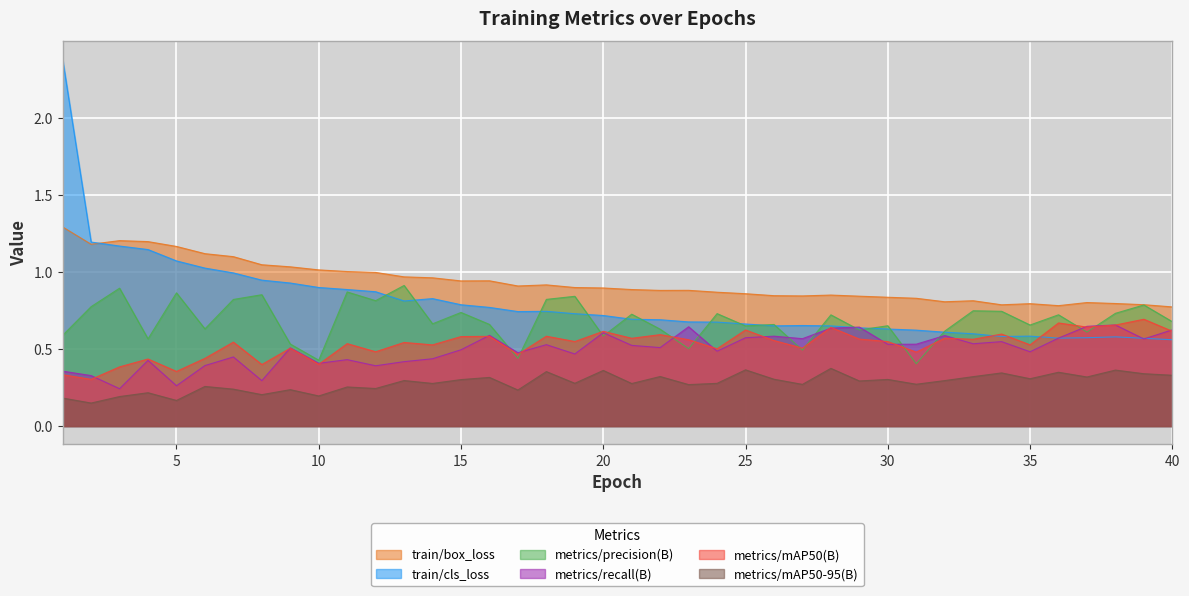

Does the chart display data point markers on the line(s)?

No